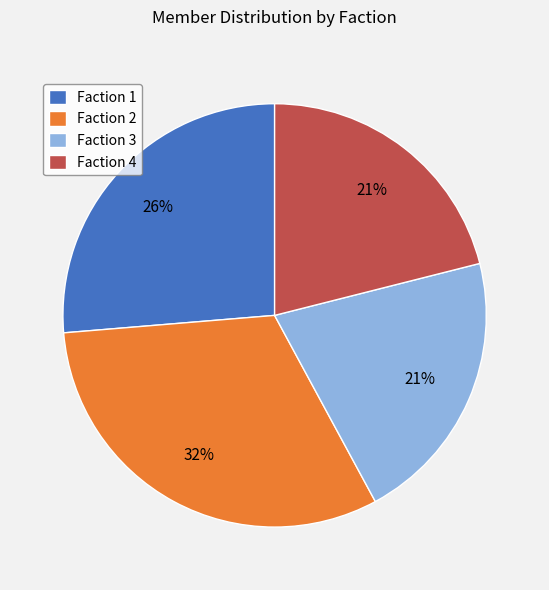

What is the largest slice in the pie chart?

Faction 2